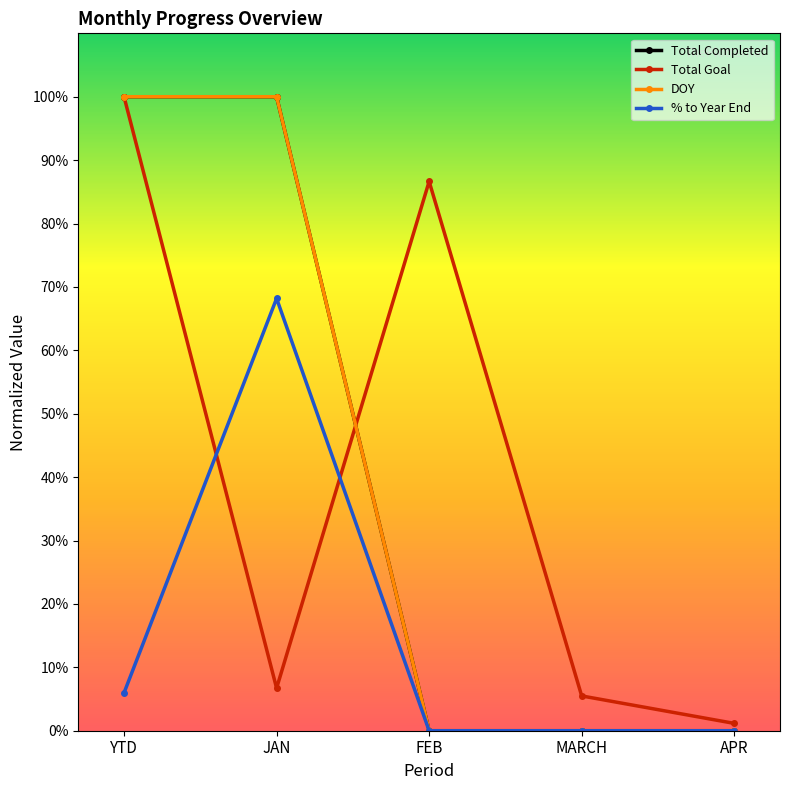

At which category does Total Goal reach its first local valley?

JAN